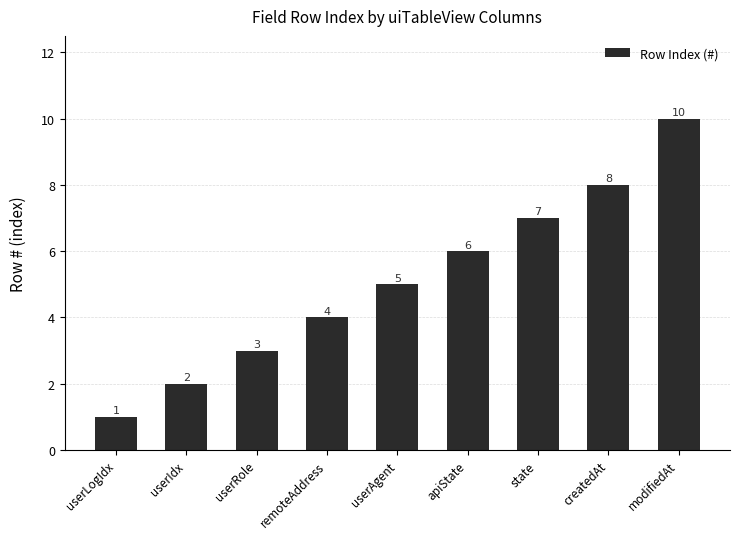

At which category does the chart reach its peak across all series?

modifiedAt